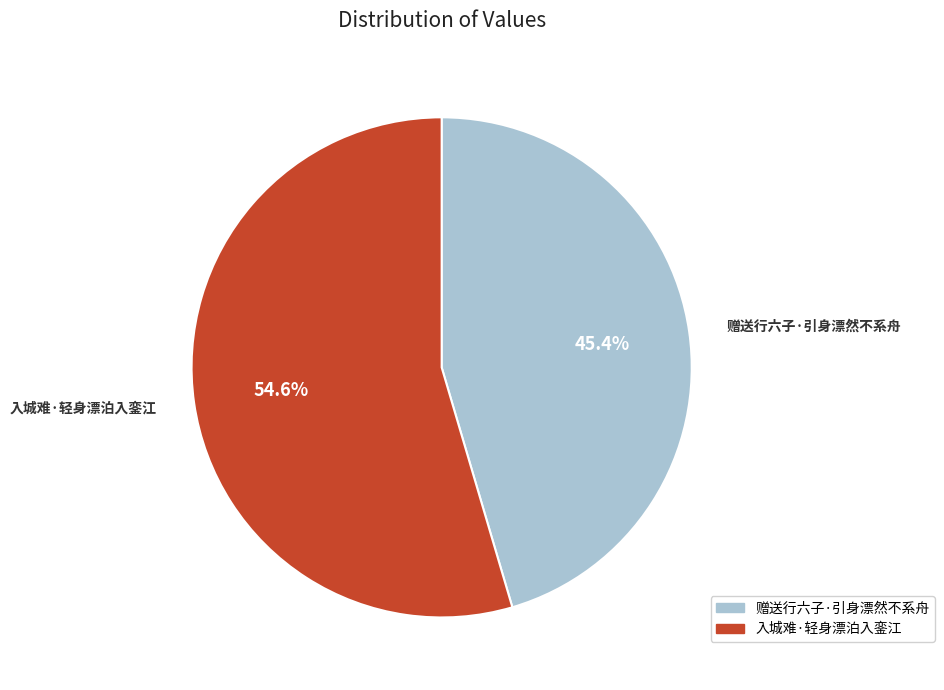

How many segments does this pie chart have?

2